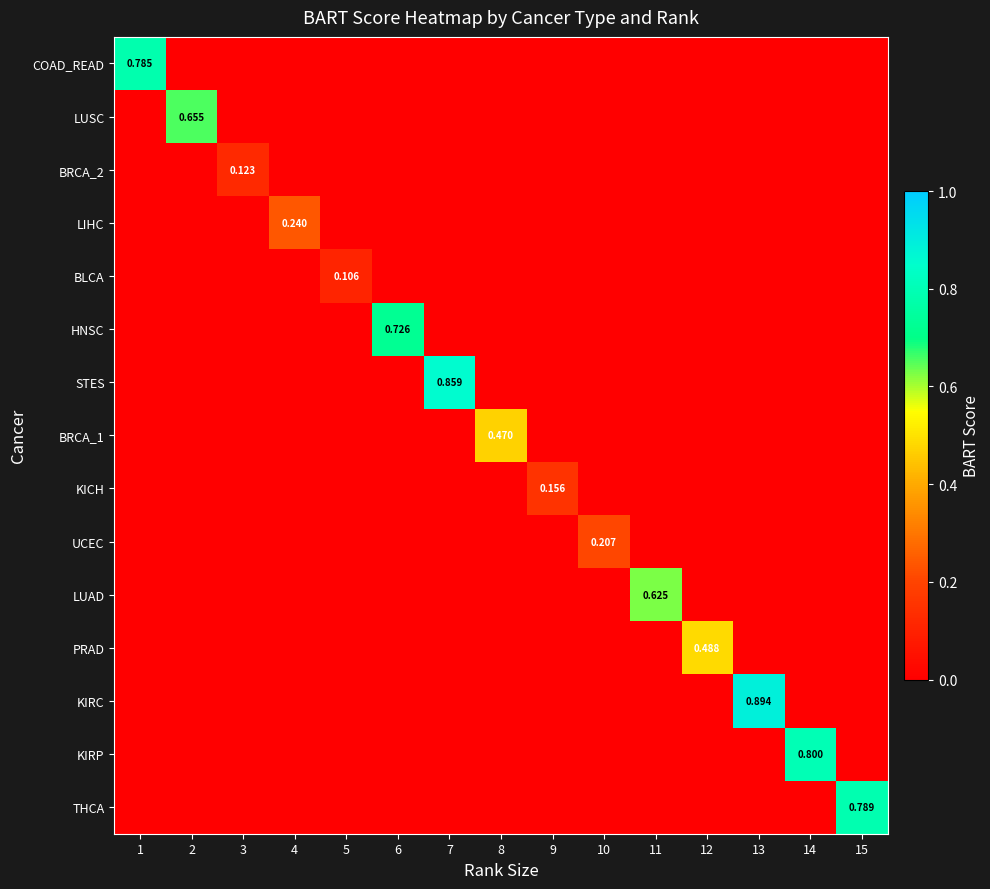

What is the difference between the LUSC values at 3 and 2?

0.7